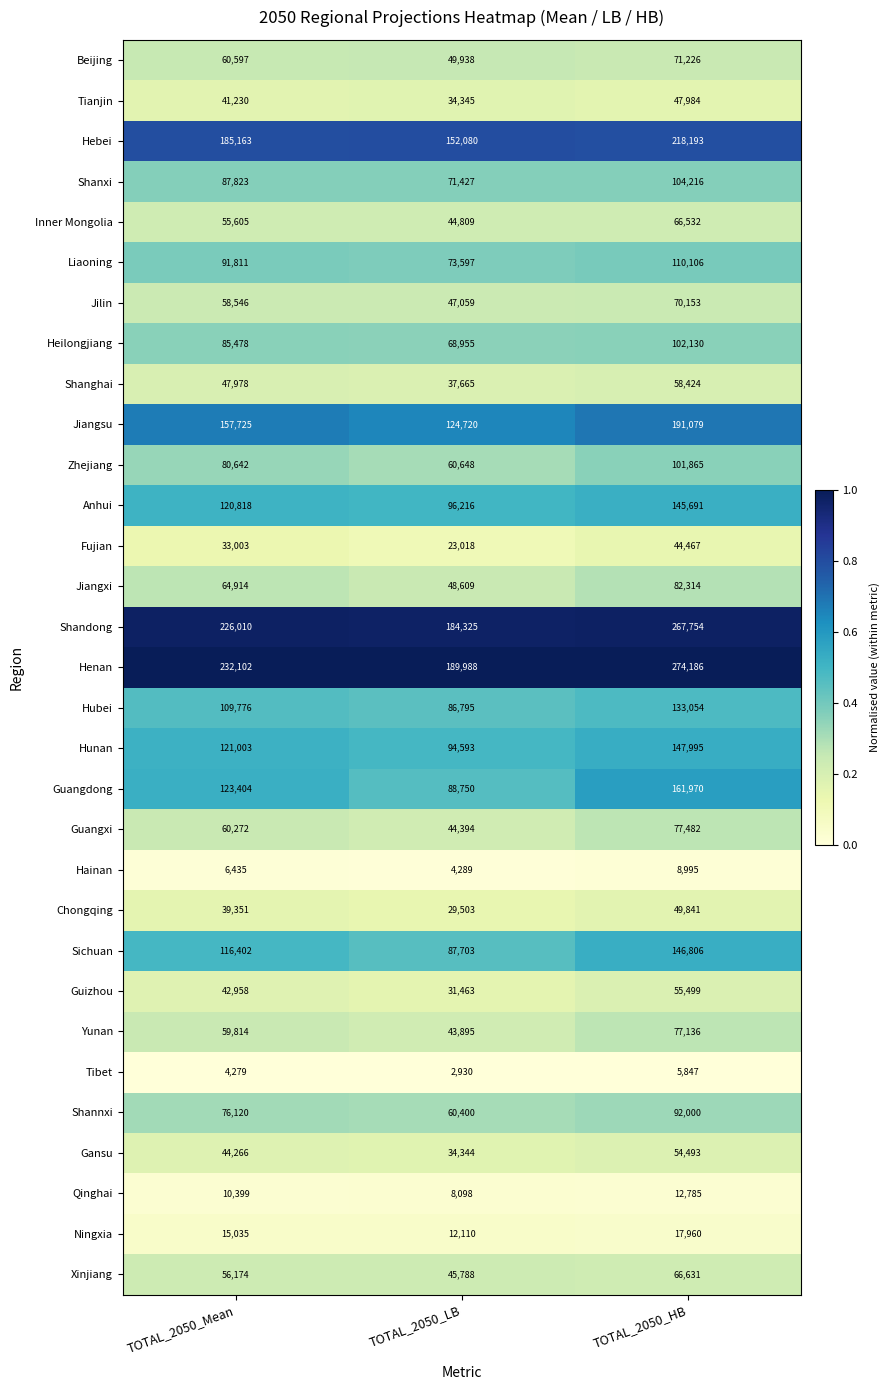

Rank the series by their maximum value, from highest to lowest.

Henan, Shandong, Hebei, Jiangsu, Guangdong, Hunan, Sichuan, Anhui, Hubei, Liaoning, Shanxi, Heilongjiang, Zhejiang, Shannxi, Jiangxi, Guangxi, Yunan, Beijing, Jilin, Xinjiang, Inner Mongolia, Shanghai, Guizhou, Gansu, Chongqing, Tianjin, Fujian, Ningxia, Qinghai, Hainan, Tibet